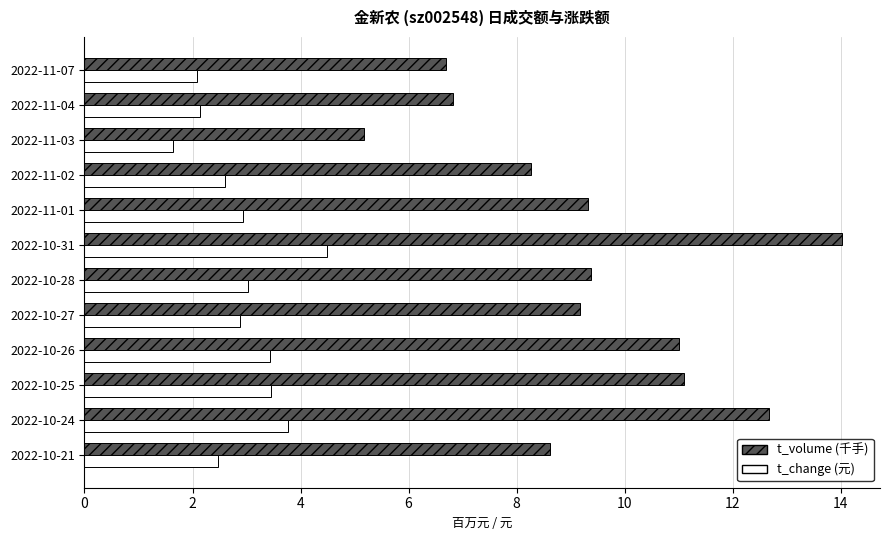

True or false: t_volume (千手) has a value of 5.8 at 2022-10-27.

False